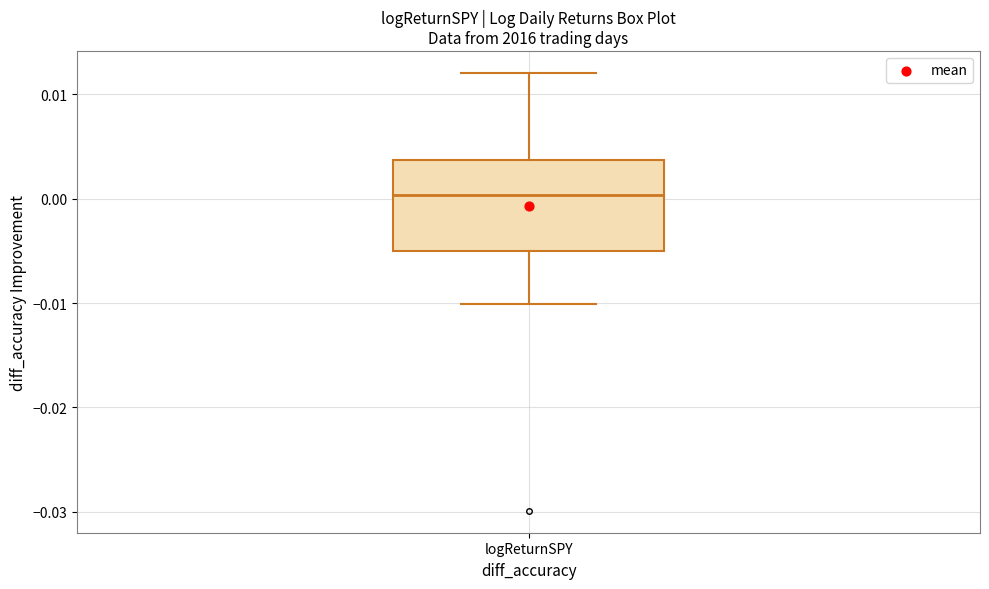

Transcribe this box plot: give where the median line is, the range the box spans, and where the two whiskers end, as read against the y-axis. The values are not printed on the chart, so give them approximately, as read against the axis.

median 0.000, box -0.005 to 0.004, whiskers -0.010 to 0.012